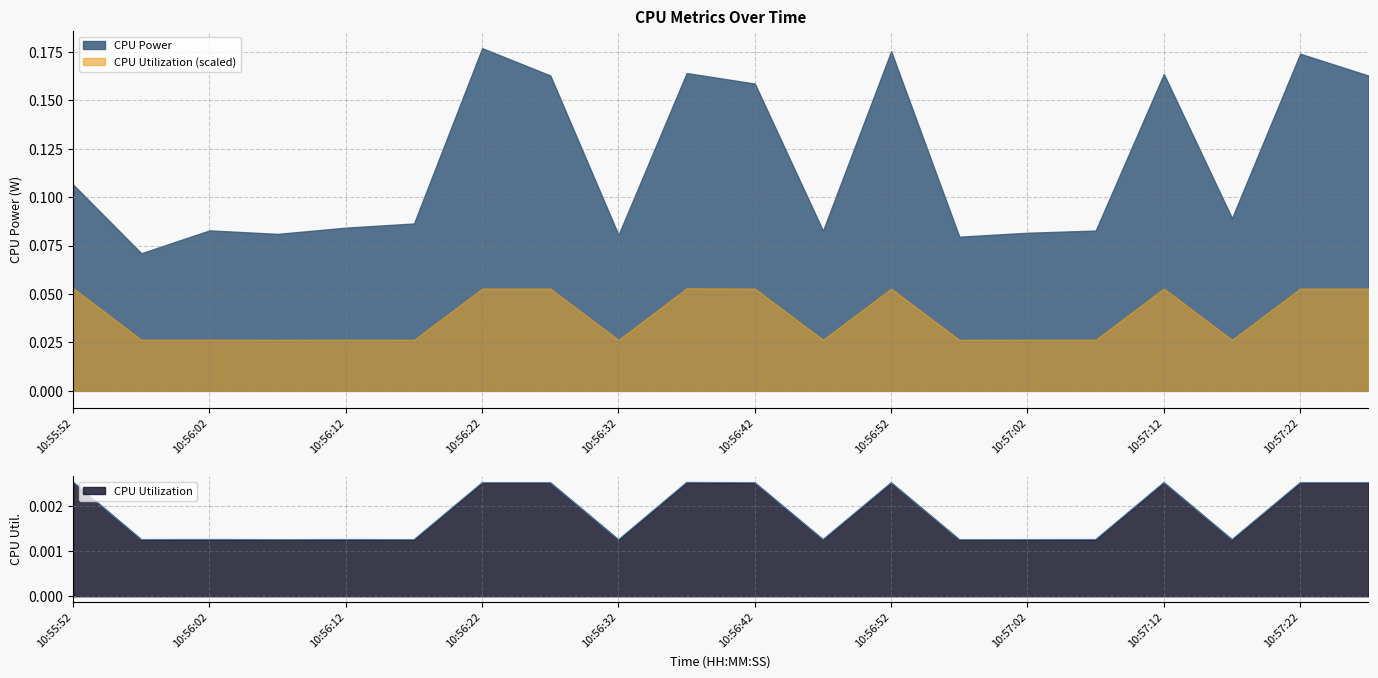

List the labels in order of value, largest first.

10:55:52, 10:56:37, 10:57:12, 10:56:22, 10:56:27, 10:56:42, 10:56:52, 10:57:22, 10:57:27, 10:56:02, 10:56:12, 10:56:47, 10:57:07, 10:55:57, 10:57:02, 10:57:17, 10:56:07, 10:56:17, 10:56:32, 10:56:57